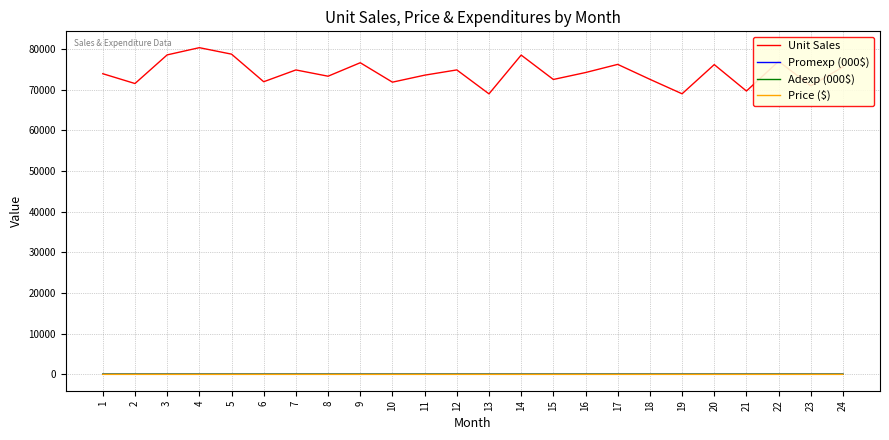

What is the total value across all series at 24?

75761.8